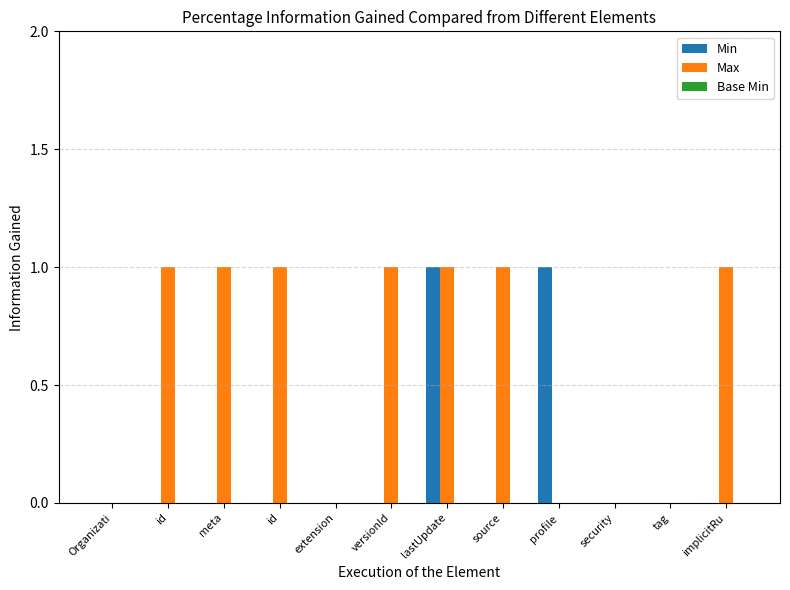

List the series in order of their peak value, lowest first.

Base Min, Min, Max